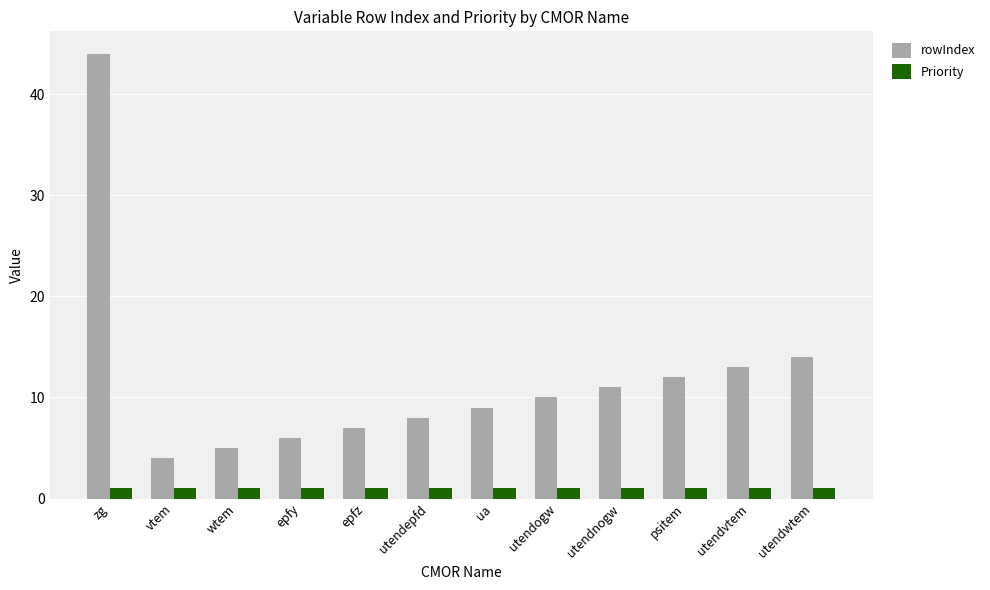

Reading left to right, extract all data points from this chart.

rowIndex: 44	4	5	6	7	8	9	10	11	12	13	14
Priority: 1	1	1	1	1	1	1	1	1	1	1	1